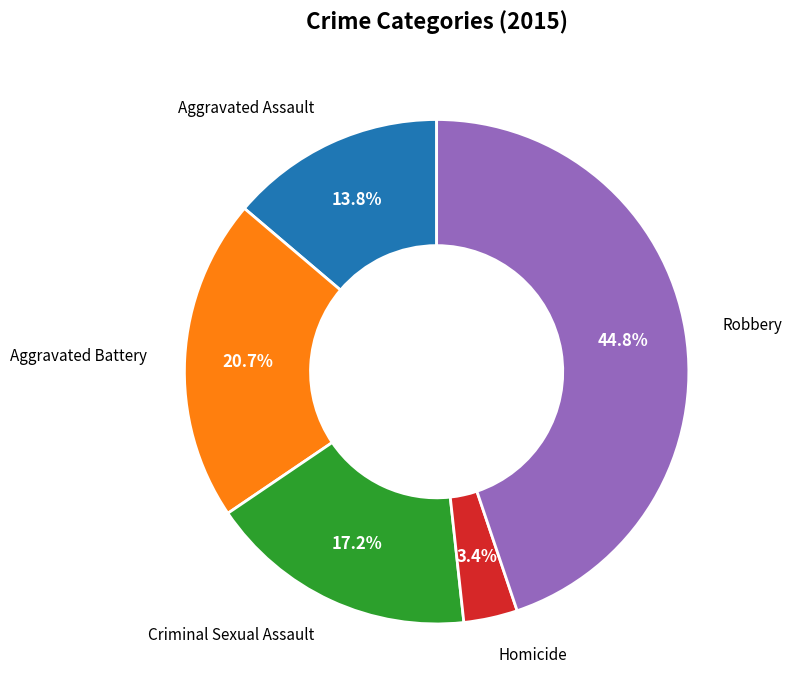

Is there any slice that represents more than half of the pie?

No